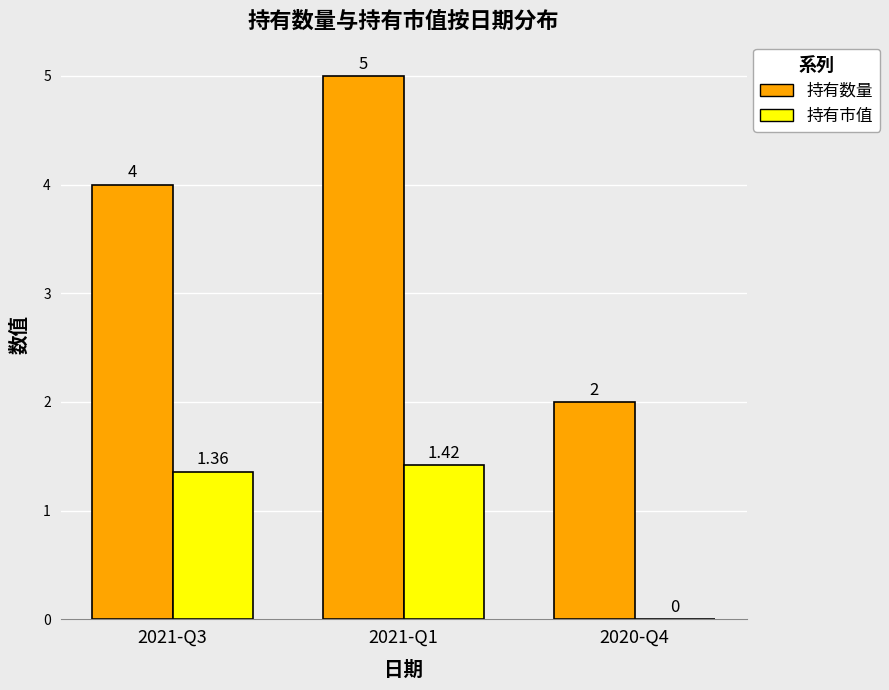

Which series has the largest total across all categories?

持有数量